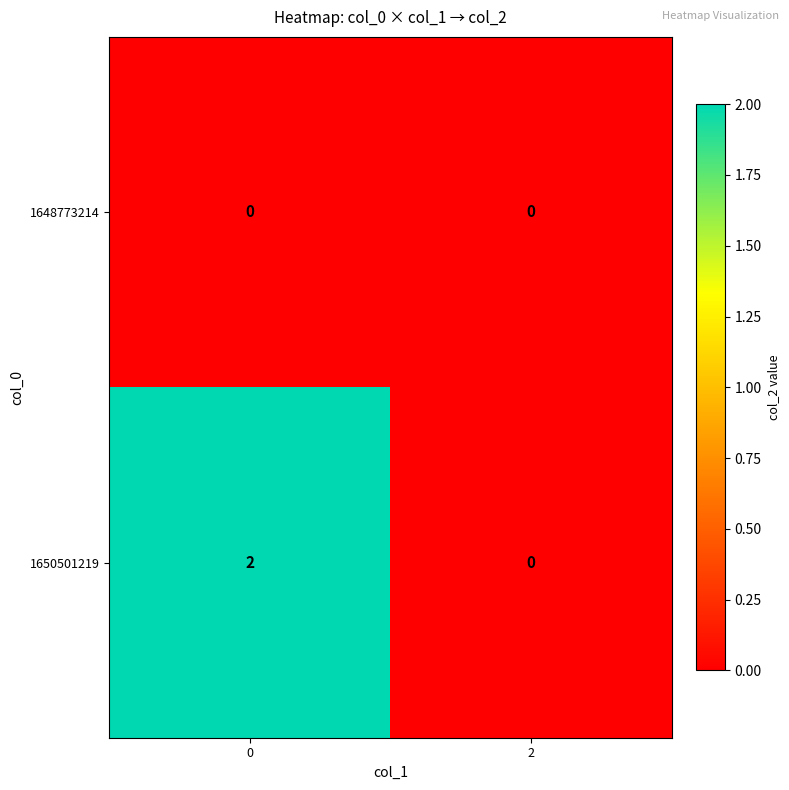

At how many categories does at least one series exceed 1?

1